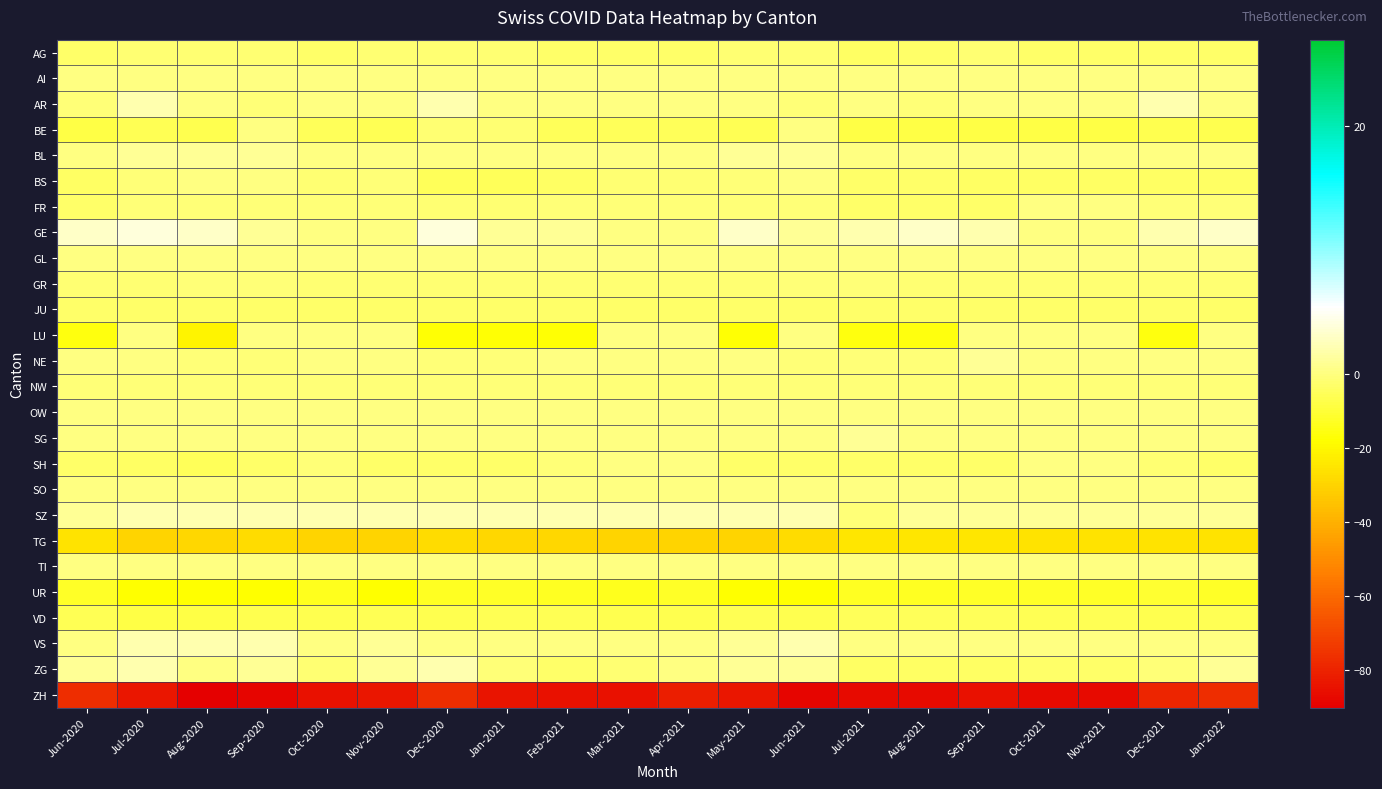

What is the difference between the highest and lowest values at Jul-2020?

87